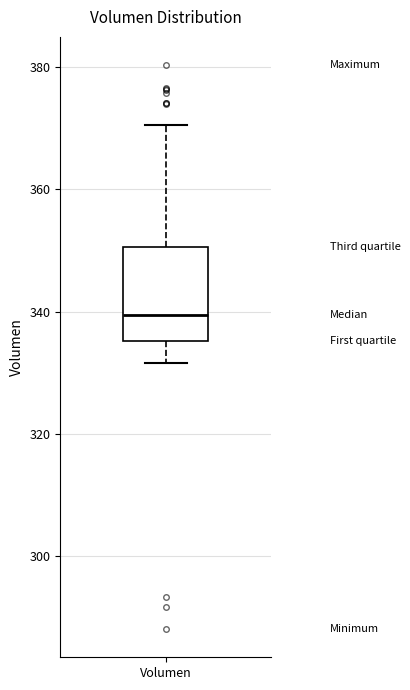

Transcribe this box plot: give where the median line is, the range the box spans, and where the two whiskers end, as read against the y-axis. The values are not printed on the chart, so give them approximately, as read against the axis.

median 340, box 336 to 350, whiskers 332 to 370